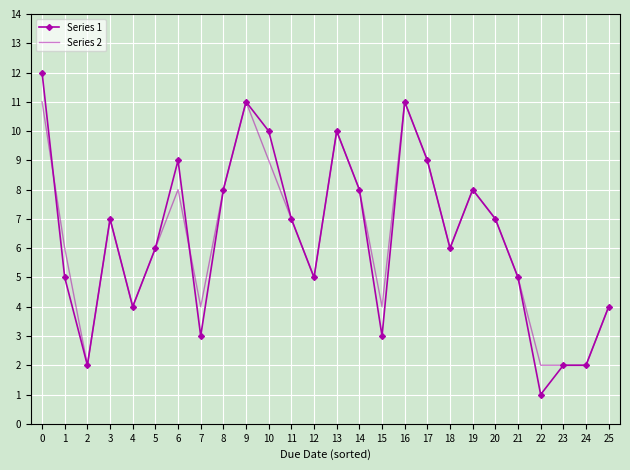

The value of Series 2 at 19 is 8. True or false?

True